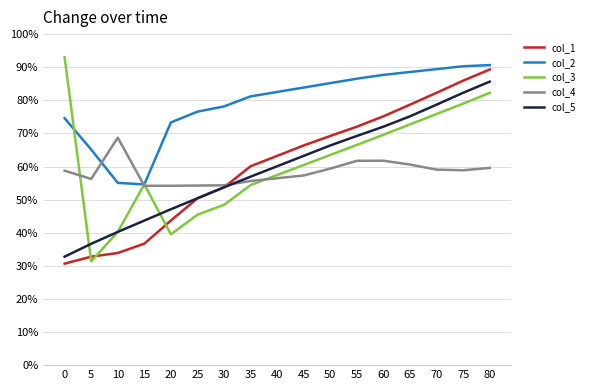

Which series changed the most between 35 and 70?

col_1